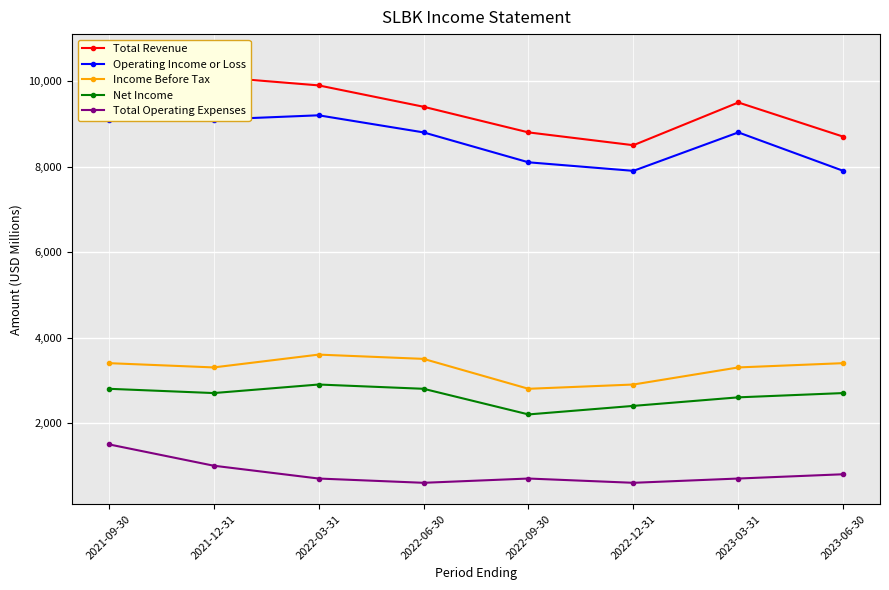

At which label does Operating Income or Loss reach its peak?

2022-03-31